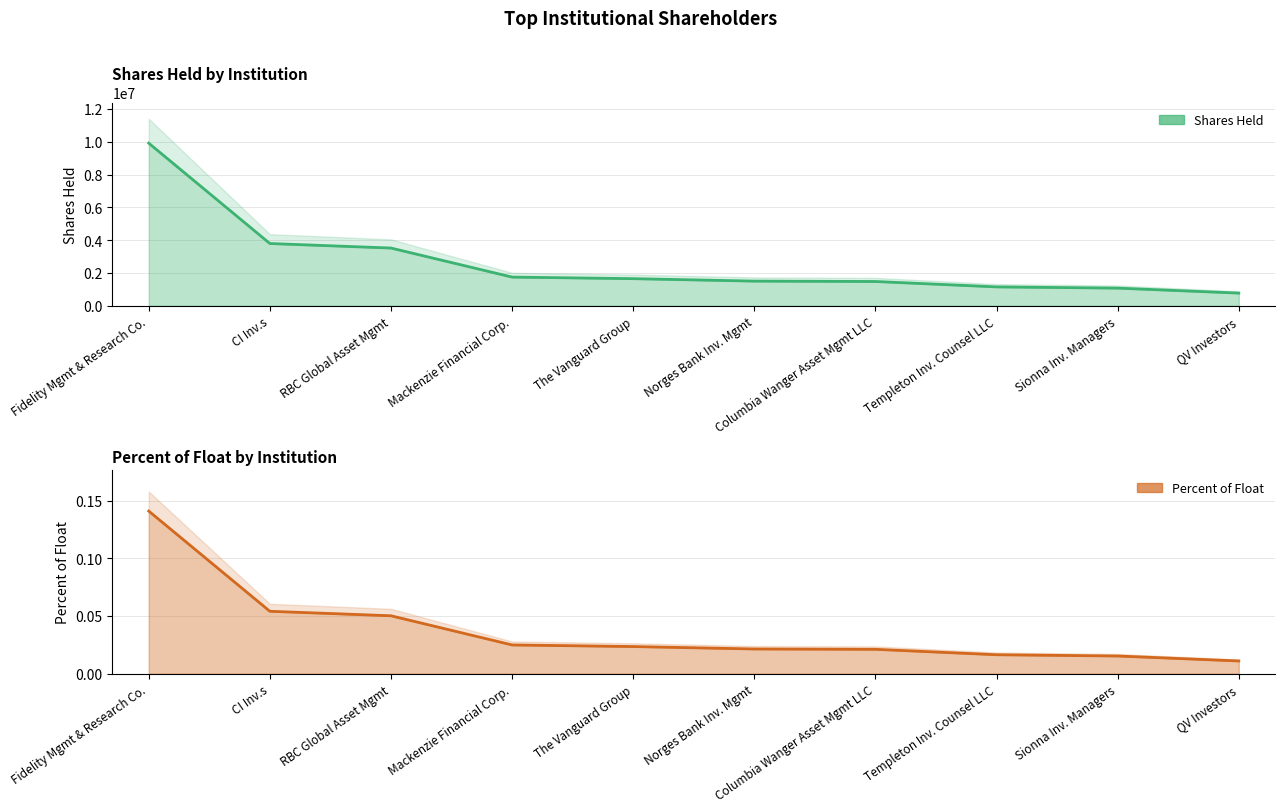

Which series changed the most between RBC Global Asset Mgmt and Templeton Inv. Counsel LLC?

Shares Held